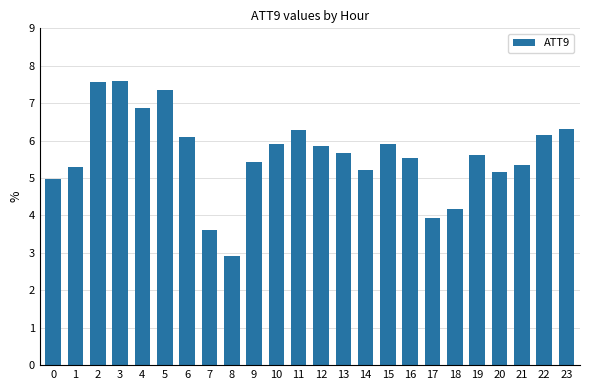

Is it true that the value at 20 is 5.2?

True